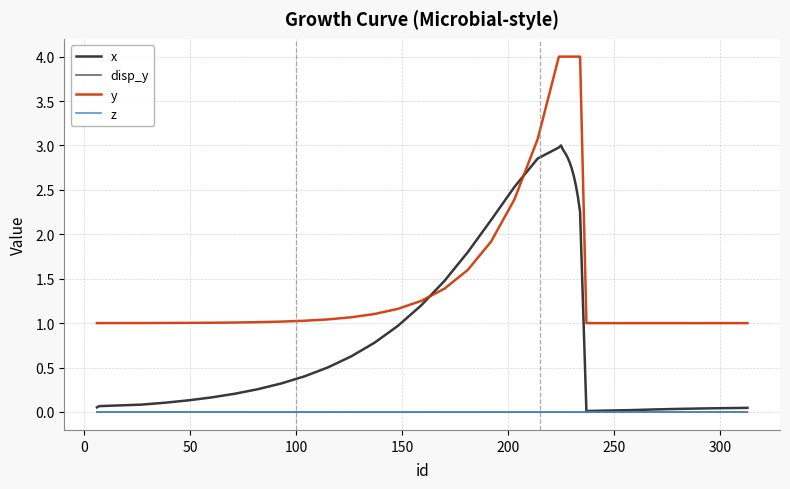

Which series has the largest total across all categories?

y